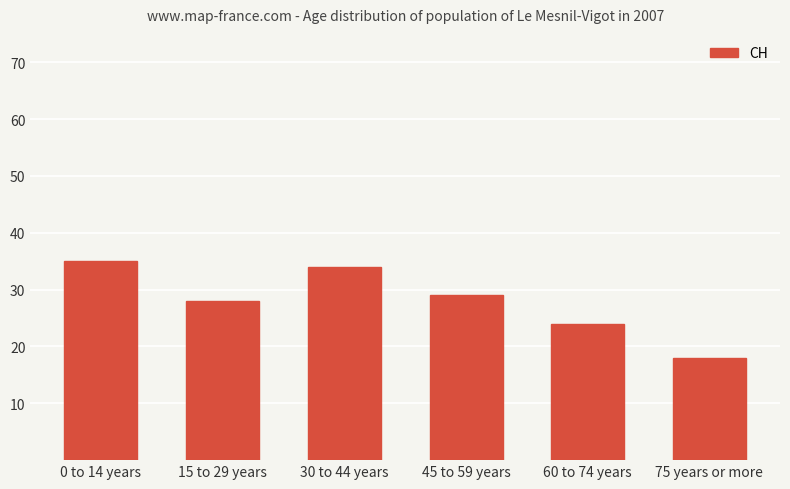

What is the difference between the second highest and second lowest values?

10